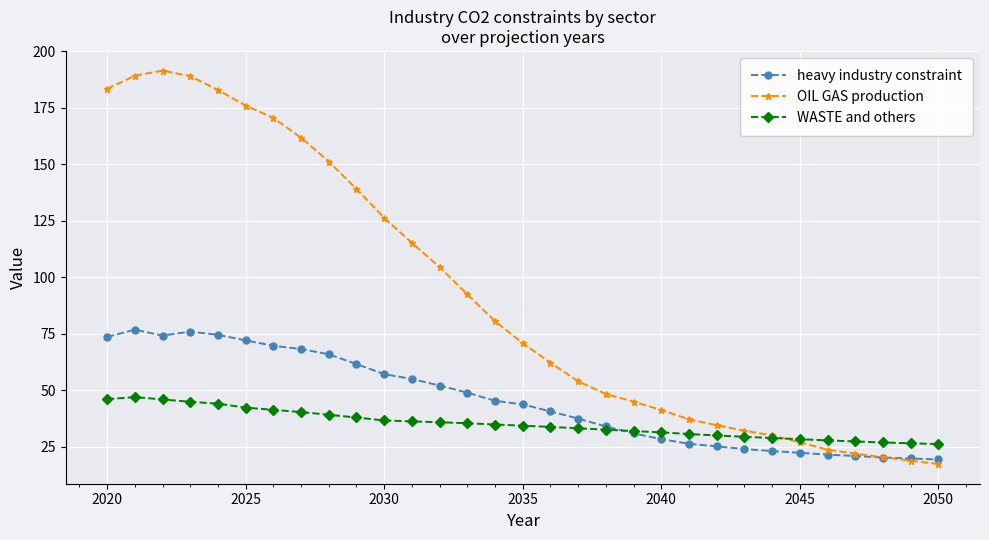

What is the smallest value displayed?

17.4